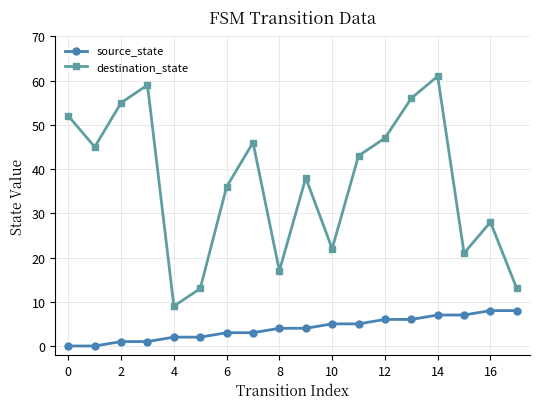

What is the difference between the second highest and minimum values in the destination_state series?

50